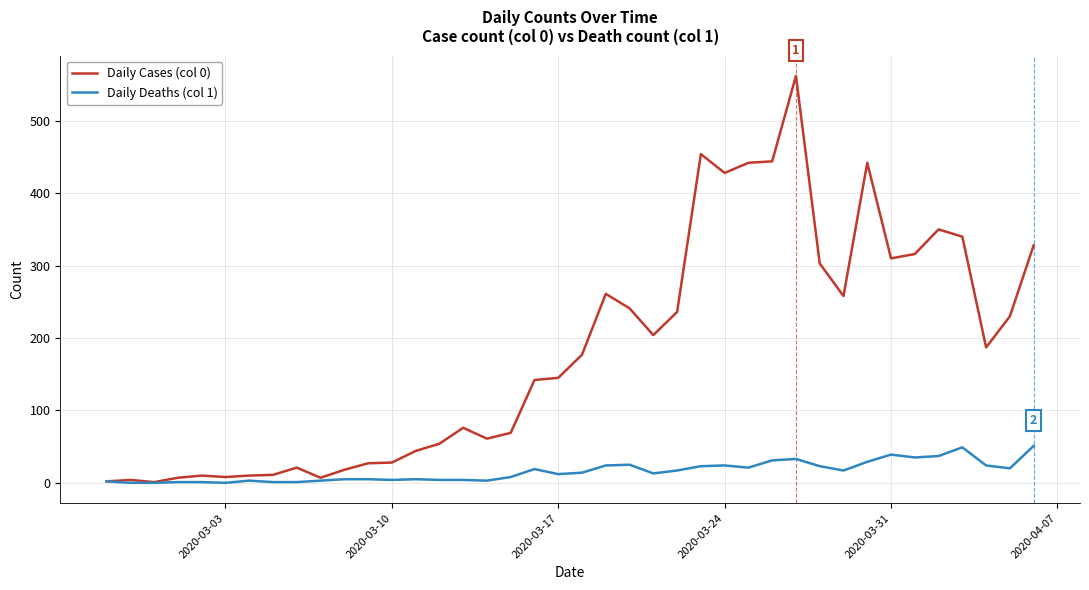

Which series has the largest total across all categories?

Daily Cases (col 0)